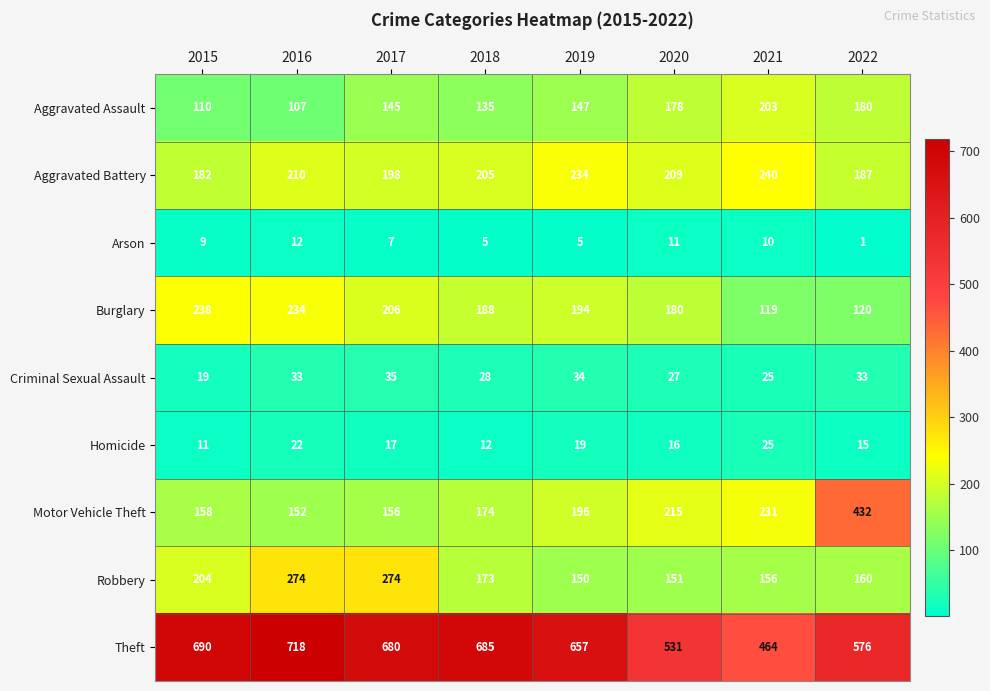

Count the number of categories in the chart.

8